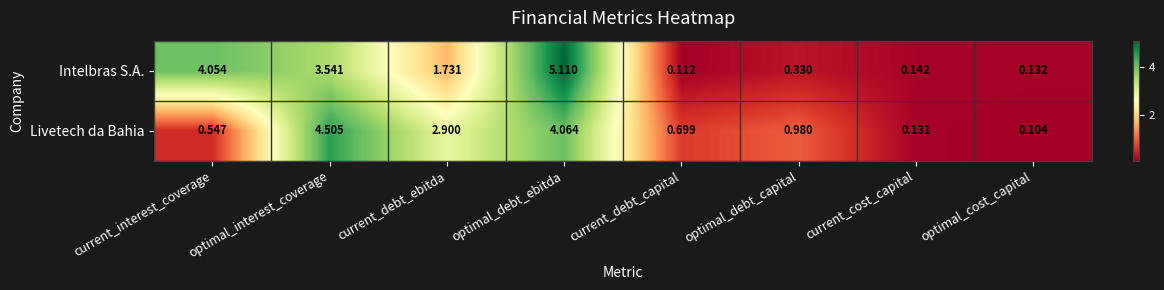

Which series changed the most between current_debt_ebitda and optimal_cost_capital?

Livetech da Bahia